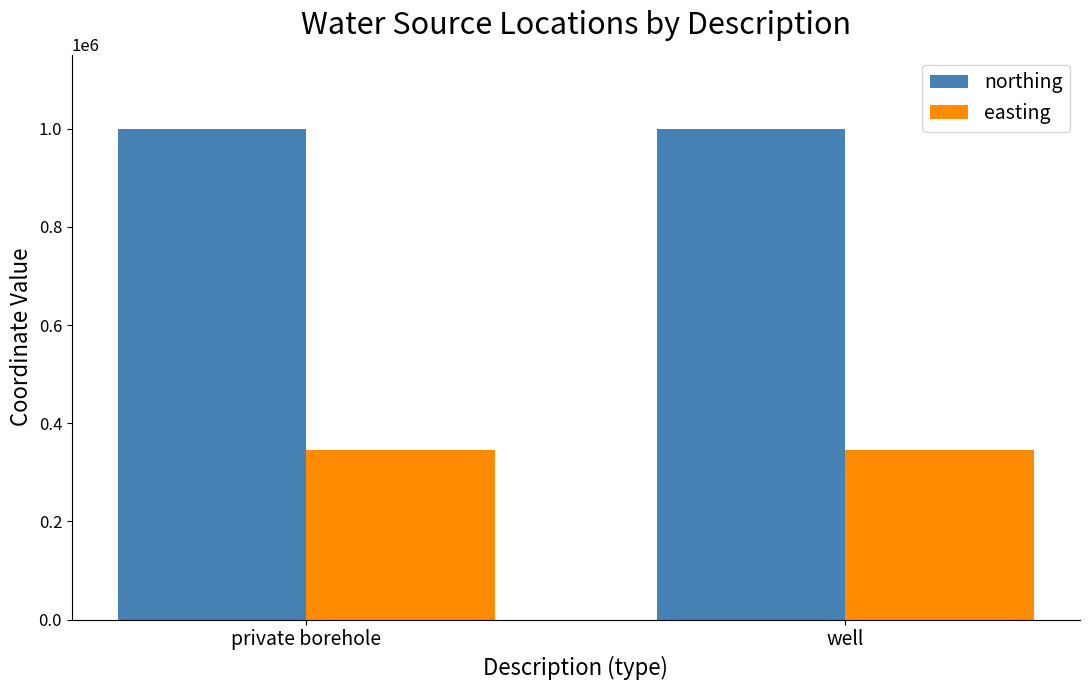

What is the difference between the northing values at private borehole and well?

1187